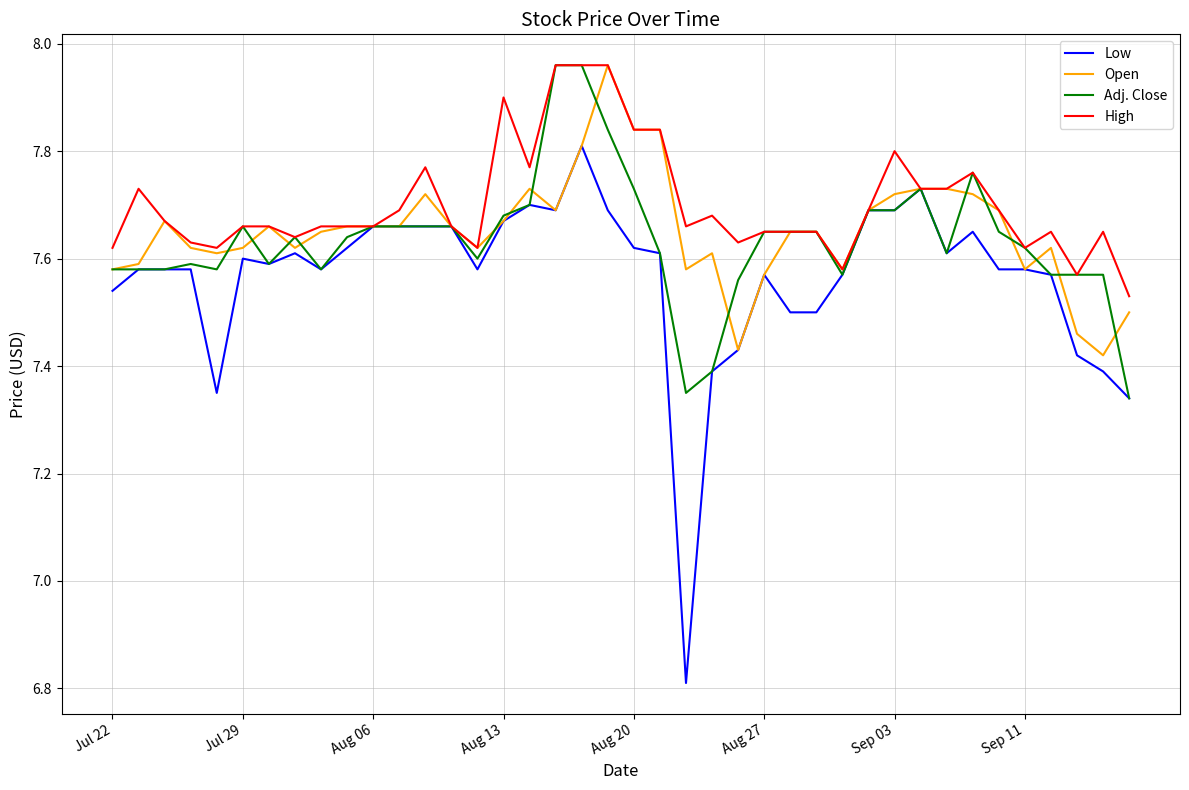

Does the chart have visible grid lines?

Yes